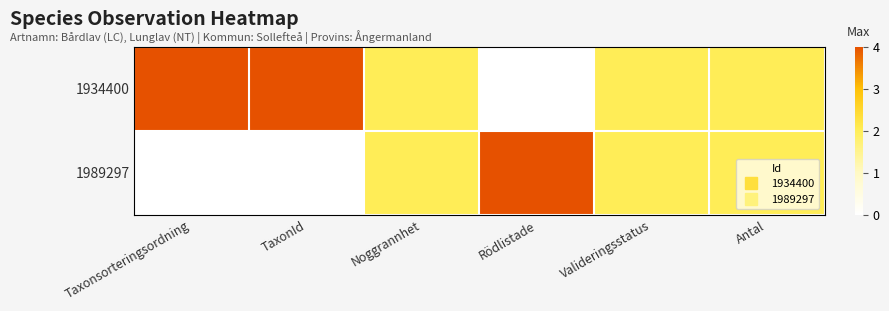

What is the maximum value shown in the chart?

4